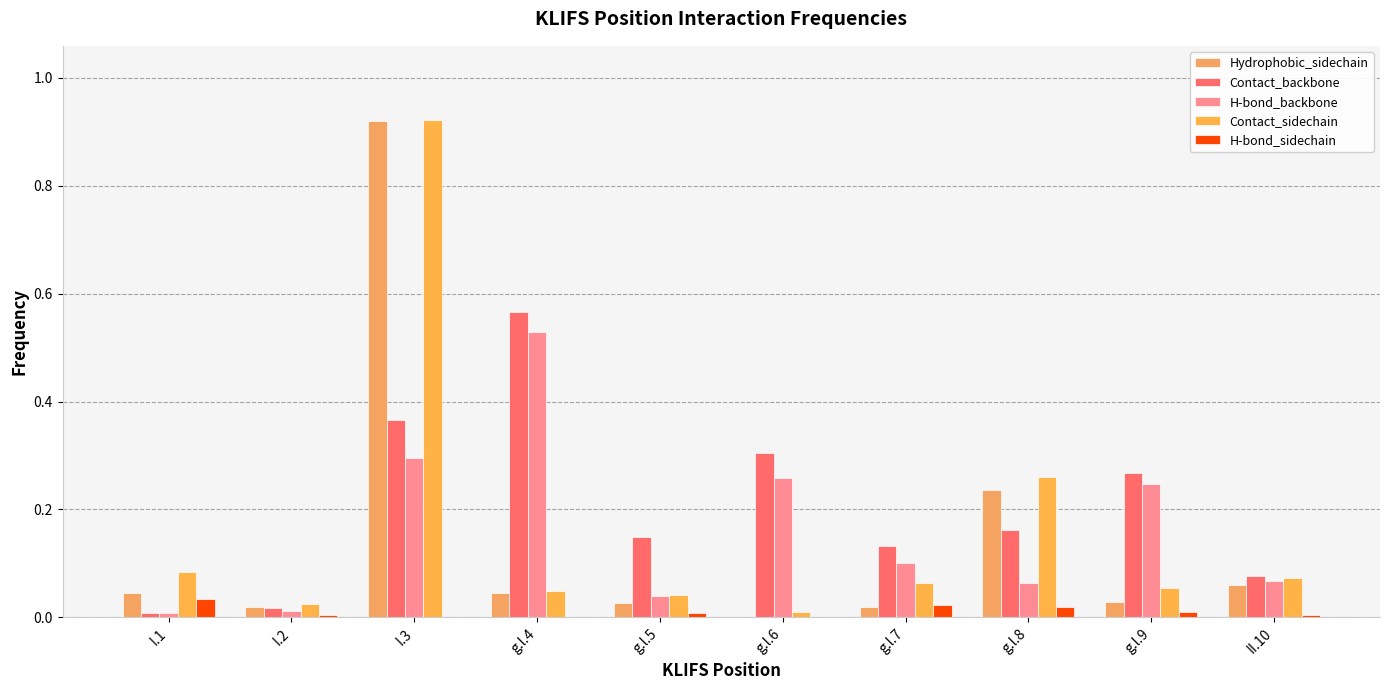

What is the difference between the second highest and second lowest values in the Contact_sidechain series?

0.2